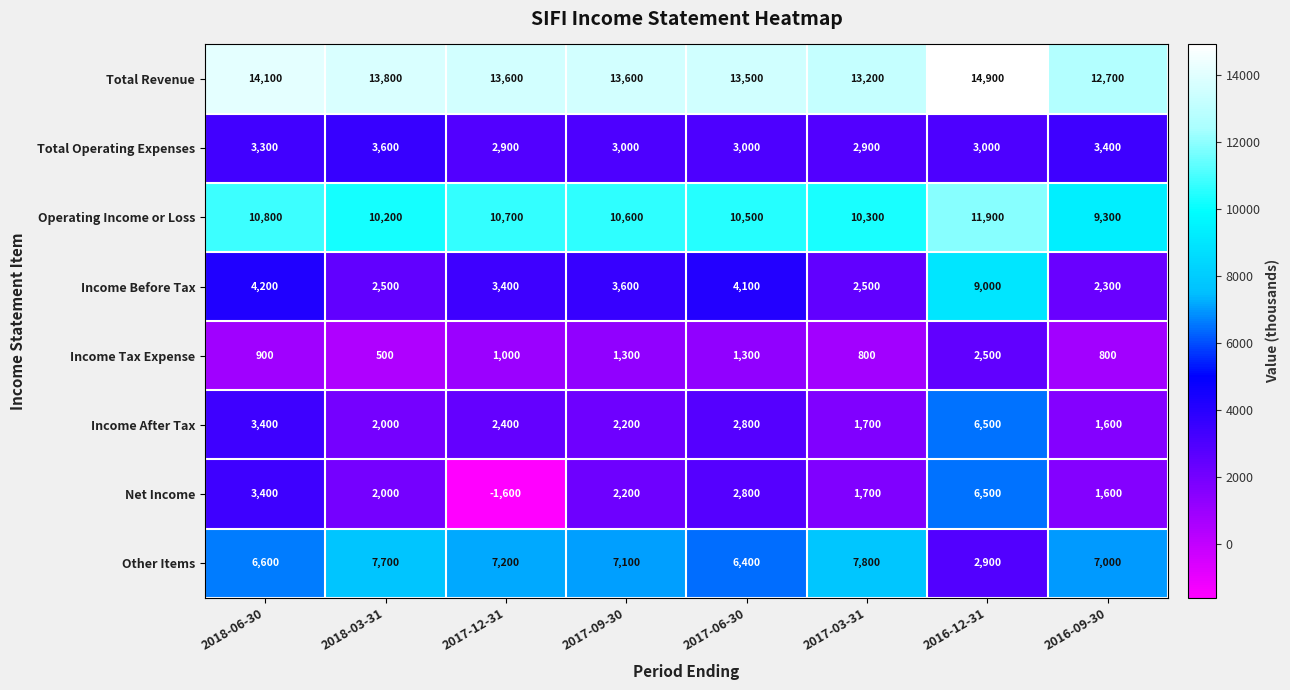

Rank the series at 2017-12-31 from highest to lowest value.

Total Revenue, Operating Income or Loss, Other Items, Income Before Tax, Total Operating Expenses, Income After Tax, Income Tax Expense, Net Income